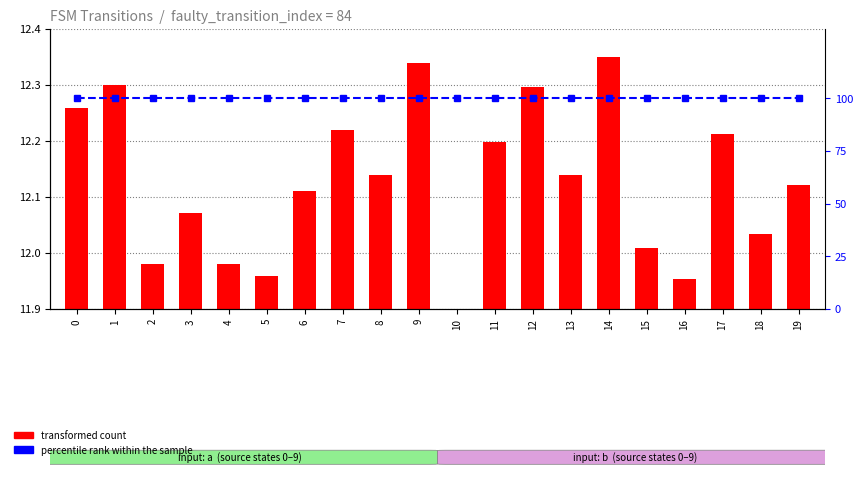

Reading left to right, extract all data points from this chart.

transformed count: 12.3	12.3	12.0	12.1	12.0	12.0	12.1	12.2	12.1	12.3	11.9	12.2	12.3	12.1	12.3	12.0	12.0	12.2	12.0	12.1
percentile rank within the sample: 100.0	100.0	100.0	100.0	100.0	100.0	100.0	100.0	100.0	100.0	100.0	100.0	100.0	100.0	100.0	100.0	100.0	100.0	100.0	100.0